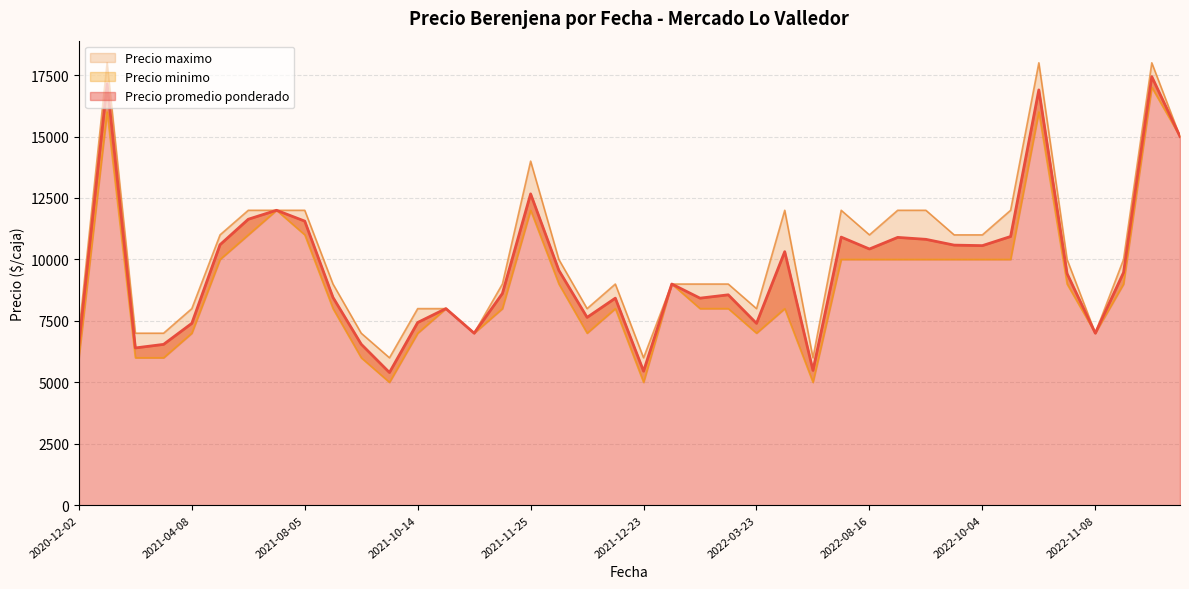

At which label does Precio promedio ponderado reach its peak?

2022-12-07